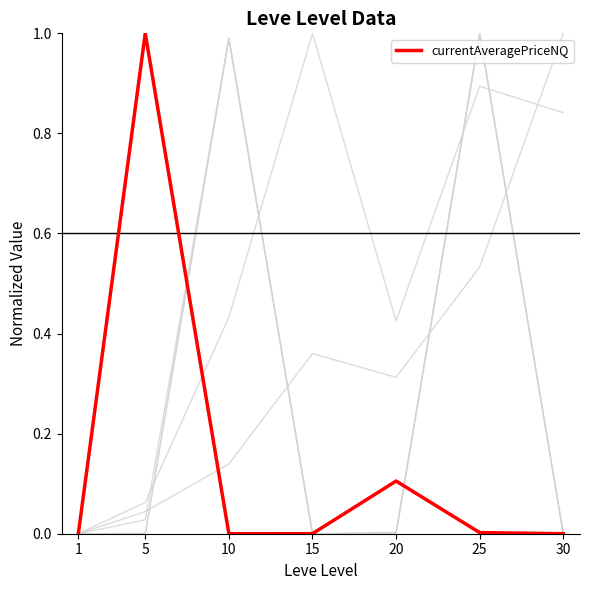

Is this an area chart (filled region under the line)?

No